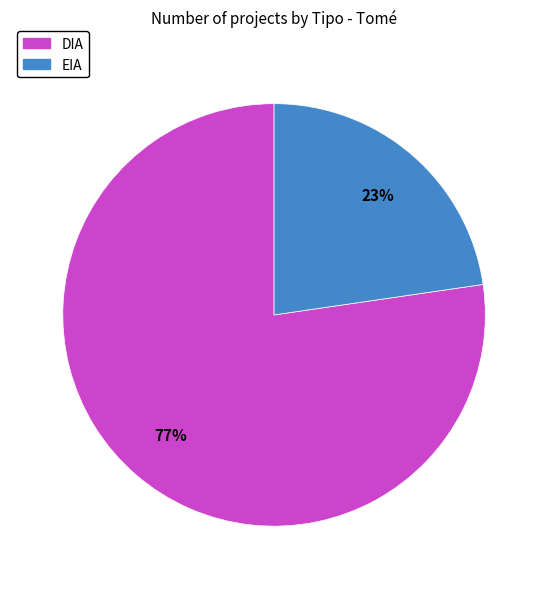

To the nearest percent, what percentage of the pie is DIA?

77%